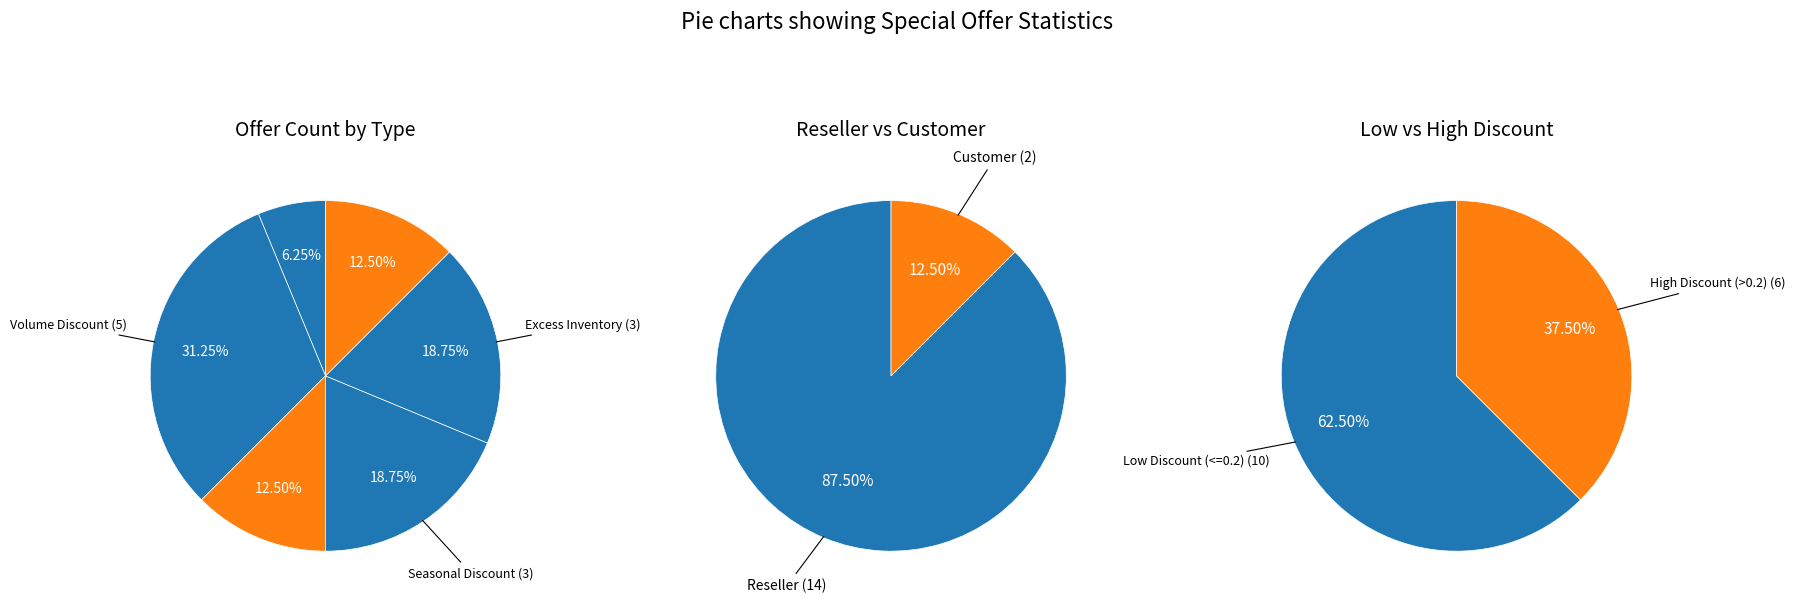

Is it true that New Product is 12% of the pie?

True